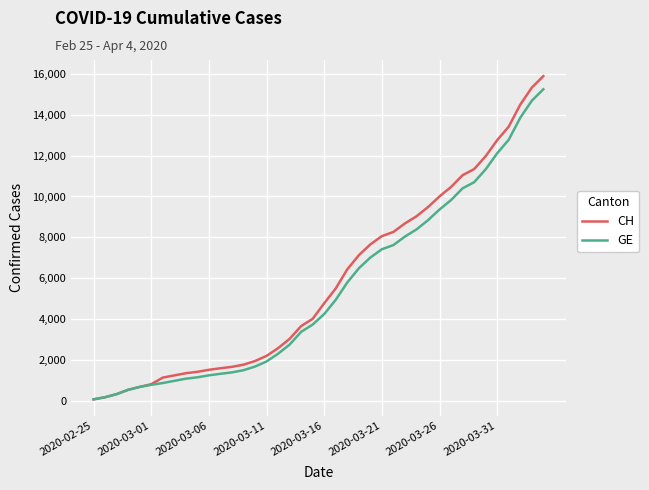

What are all the series names shown in the legend?

CH, GE